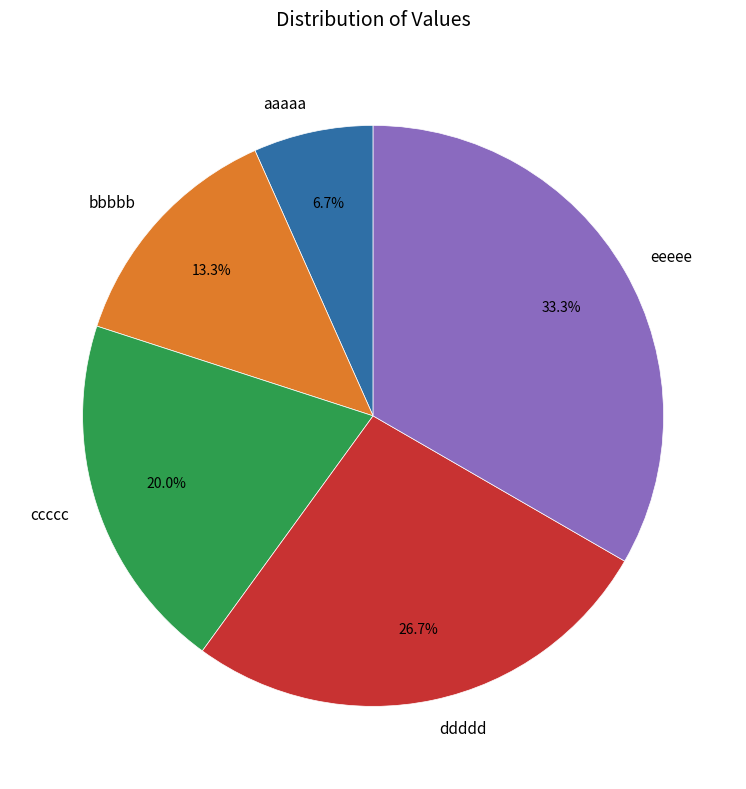

Does any single category account for the majority?

No